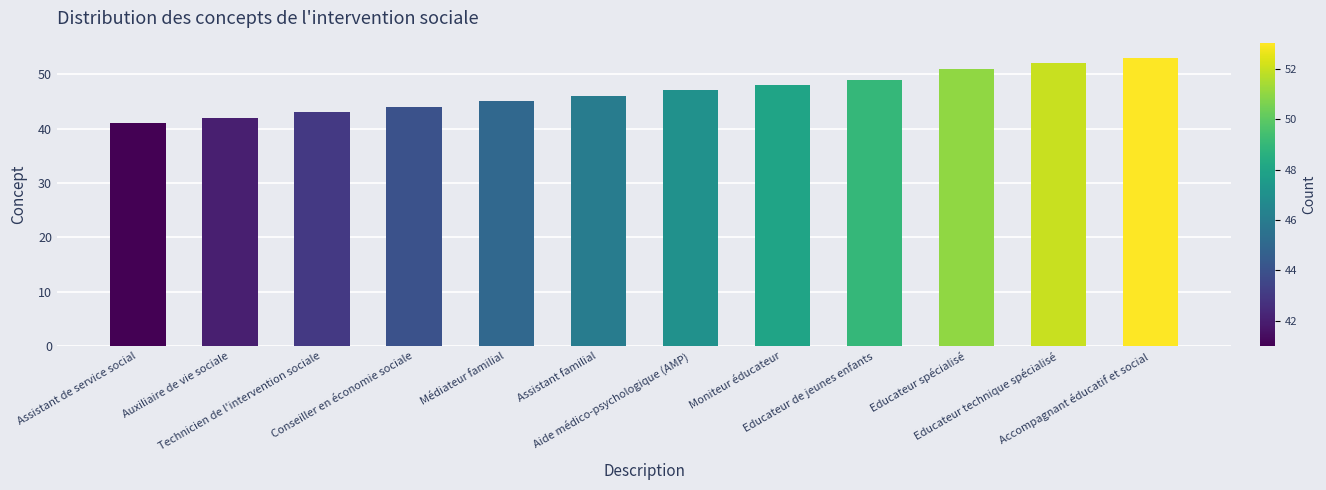

What is the difference between the maximum and minimum values?

12